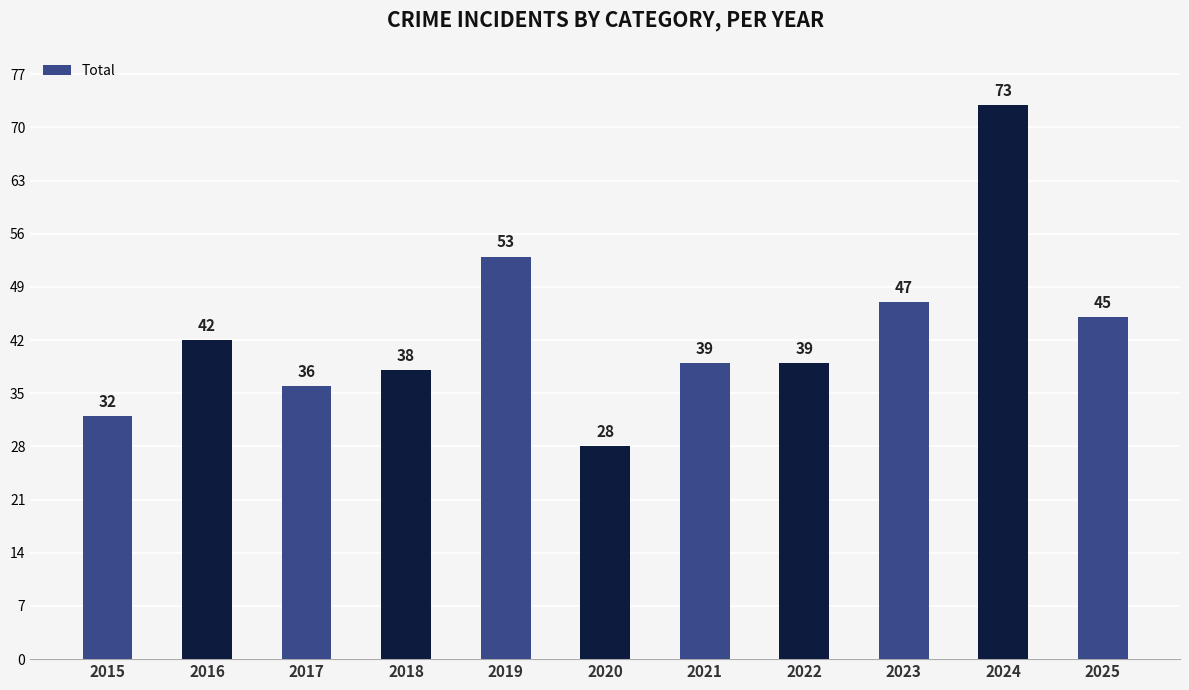

What is the sum of the values at 2019 and 2020?

81